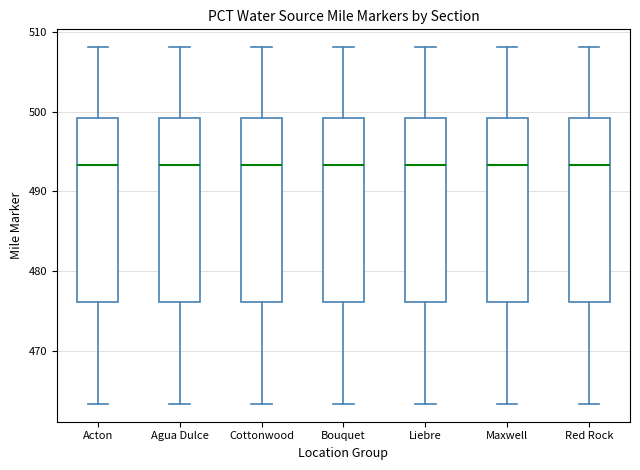

Reading left to right, transcribe this box plot: for each box, give where its median line is, the range the box spans, and where its two whiskers end, as read against the y-axis. The values are not printed on the chart, so give them approximately, as read against the axis.

Acton: median 493, box 476 to 499, whiskers 463 to 508
Agua Dulce: median 493, box 476 to 499, whiskers 463 to 508
Cottonwood: median 493, box 476 to 499, whiskers 463 to 508
Bouquet: median 493, box 476 to 499, whiskers 463 to 508
Liebre: median 493, box 476 to 499, whiskers 463 to 508
Maxwell: median 493, box 476 to 499, whiskers 463 to 508
Red Rock: median 493, box 476 to 499, whiskers 463 to 508